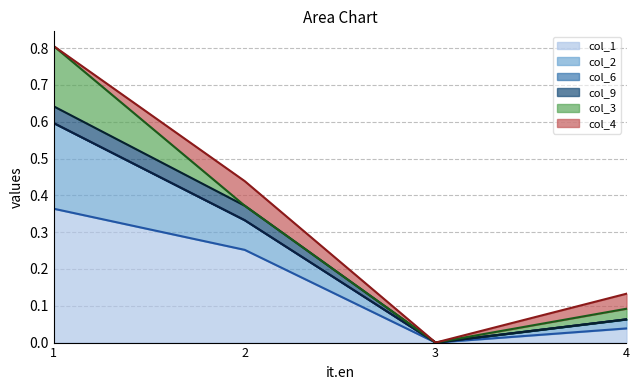

What is the difference between the maximum and second lowest values in the col_3_line series?

0.7